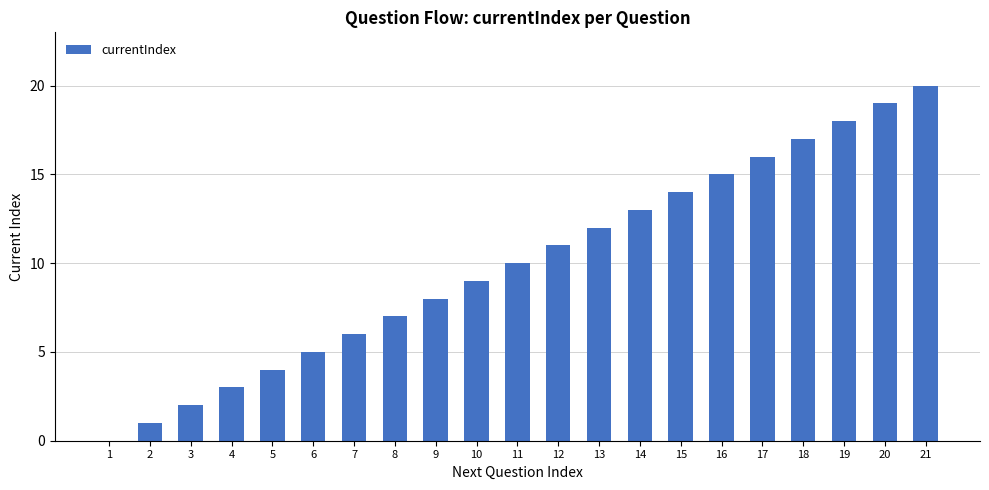

How many distinct data groups are displayed?

1